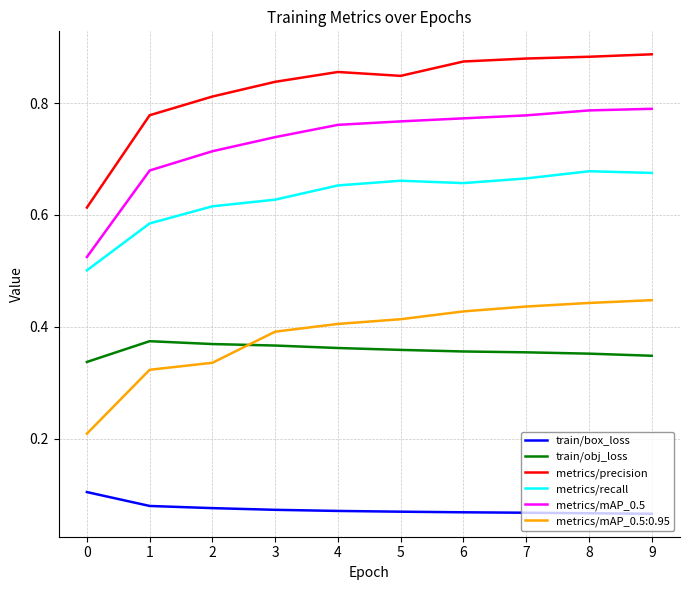

Is the value of train/obj_loss at 4 greater than the value of metrics/precision at 4?

No